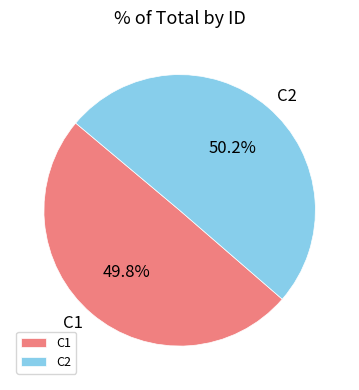

Combined, what portion of the pie is C2 and C1?

100.0%